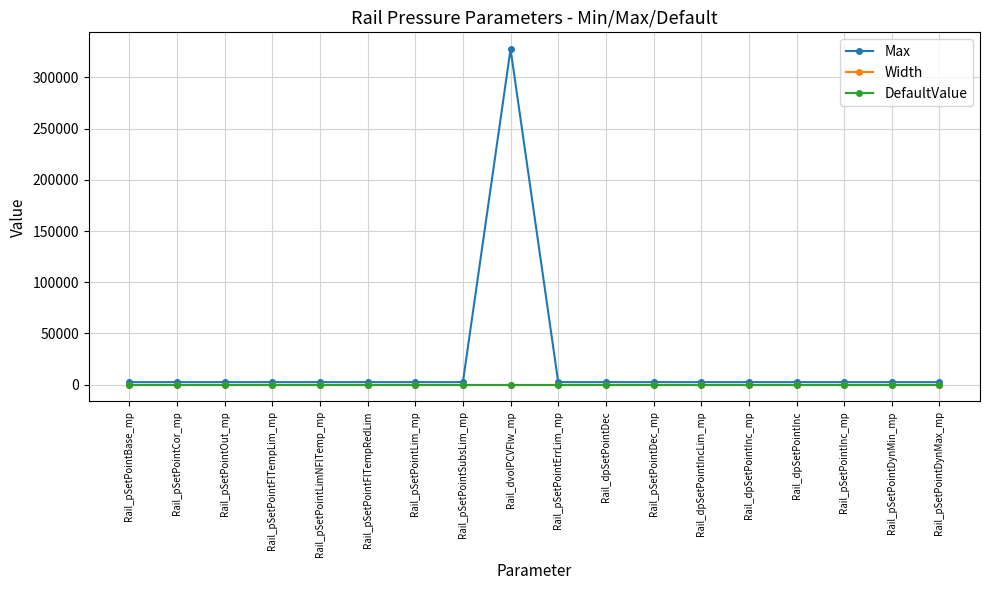

True or false: Max has a value of 327670 at Rail_dvolPCVFlw_mp.

True